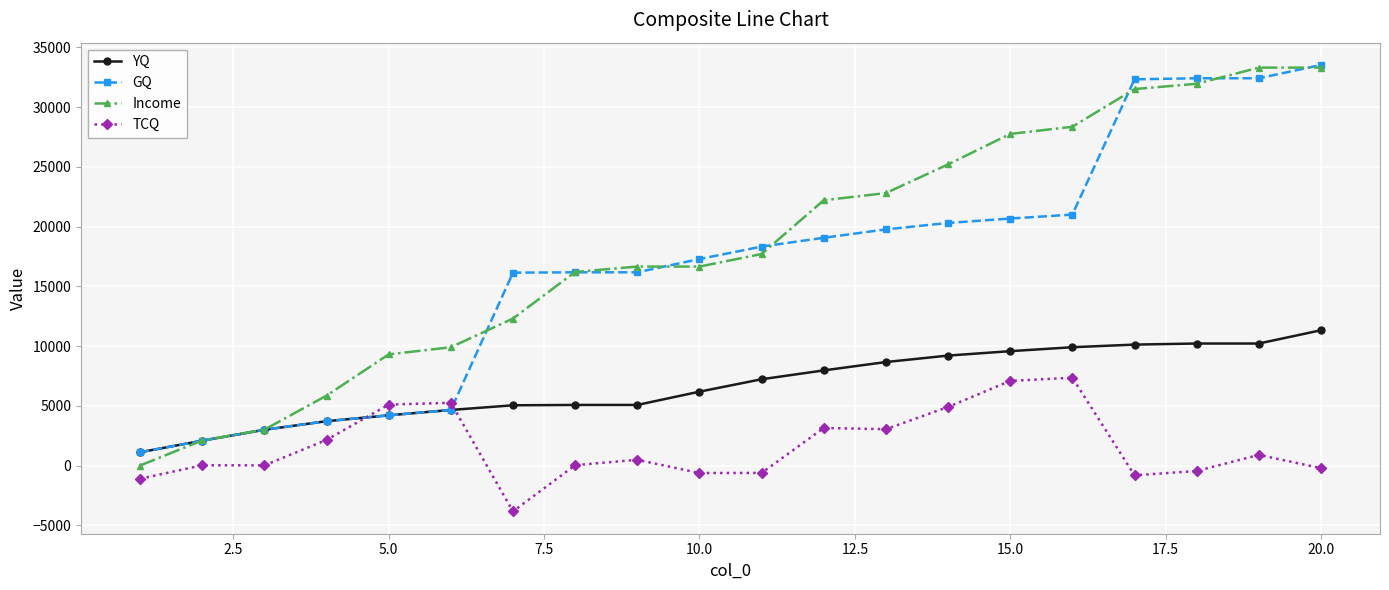

What is the maximum value for YQ?

11320